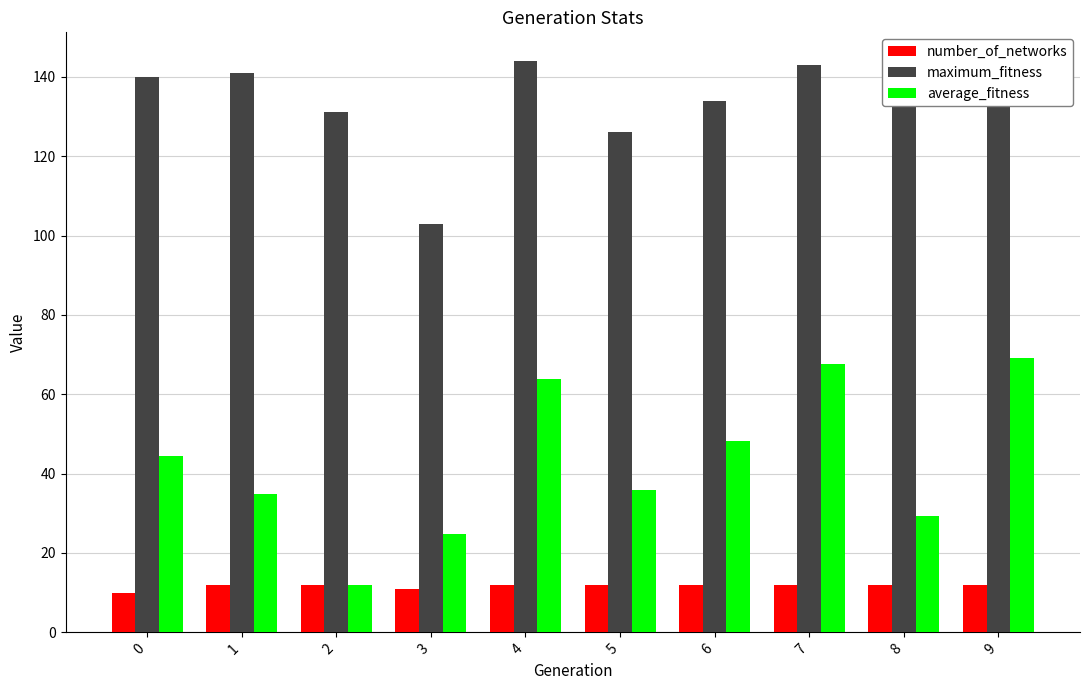

How many data points in maximum_fitness are less than 138?

5